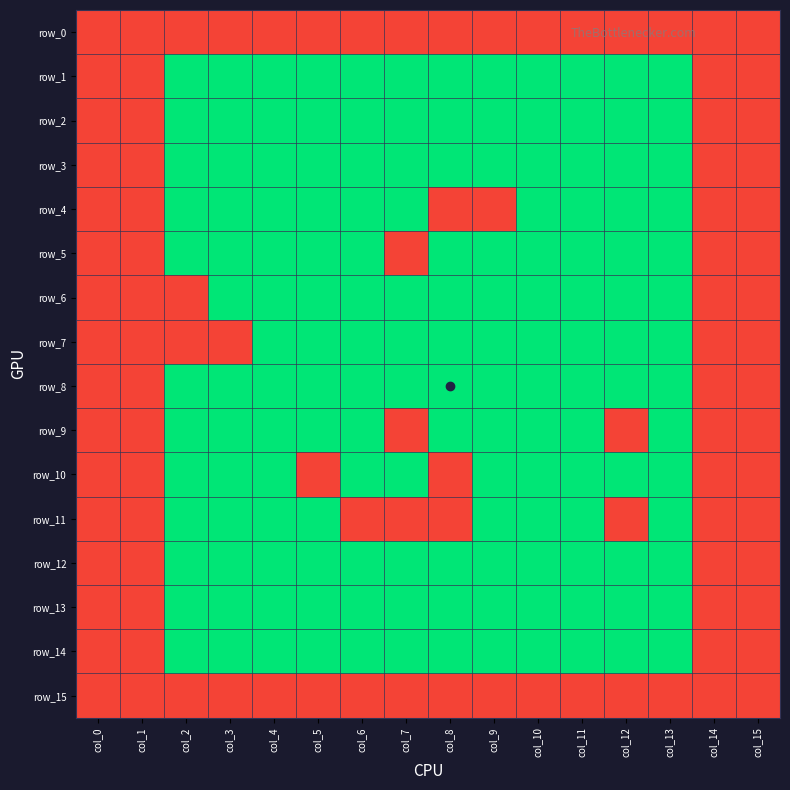

Reading left to right, transcribe all the data shown in this chart.

row_0: col_0=1	col_1=1	col_2=1	col_3=1	col_4=1	col_5=1	col_6=1	col_7=1	col_8=1	col_9=1	col_10=1	col_11=1	col_12=1	col_13=1	col_14=1	col_15=1
row_1: col_0=1	col_1=1	col_2=0	col_3=0	col_4=0	col_5=0	col_6=0	col_7=0	col_8=0	col_9=0	col_10=0	col_11=0	col_12=0	col_13=0	col_14=1	col_15=1
row_2: col_0=1	col_1=1	col_2=0	col_3=0	col_4=0	col_5=0	col_6=0	col_7=0	col_8=0	col_9=0	col_10=0	col_11=0	col_12=0	col_13=0	col_14=1	col_15=1
row_3: col_0=1	col_1=1	col_2=0	col_3=0	col_4=0	col_5=0	col_6=0	col_7=0	col_8=0	col_9=0	col_10=0	col_11=0	col_12=0	col_13=0	col_14=1	col_15=1
row_4: col_0=1	col_1=1	col_2=0	col_3=0	col_4=0	col_5=0	col_6=0	col_7=0	col_8=1	col_9=1	col_10=0	col_11=0	col_12=0	col_13=0	col_14=1	col_15=1
row_5: col_0=1	col_1=1	col_2=0	col_3=0	col_4=0	col_5=0	col_6=0	col_7=1	col_8=0	col_9=0	col_10=0	col_11=0	col_12=0	col_13=0	col_14=1	col_15=1
row_6: col_0=1	col_1=1	col_2=1	col_3=0	col_4=0	col_5=0	col_6=0	col_7=0	col_8=0	col_9=0	col_10=0	col_11=0	col_12=0	col_13=0	col_14=1	col_15=1
row_7: col_0=1	col_1=1	col_2=1	col_3=1	col_4=0	col_5=0	col_6=0	col_7=0	col_8=0	col_9=0	col_10=0	col_11=0	col_12=0	col_13=0	col_14=1	col_15=1
row_8: col_0=1	col_1=1	col_2=0	col_3=0	col_4=0	col_5=0	col_6=0	col_7=0	col_8=0	col_9=0	col_10=0	col_11=0	col_12=0	col_13=0	col_14=1	col_15=1
row_9: col_0=1	col_1=1	col_2=0	col_3=0	col_4=0	col_5=0	col_6=0	col_7=1	col_8=0	col_9=0	col_10=0	col_11=0	col_12=1	col_13=0	col_14=1	col_15=1
row_10: col_0=1	col_1=1	col_2=0	col_3=0	col_4=0	col_5=1	col_6=0	col_7=0	col_8=1	col_9=0	col_10=0	col_11=0	col_12=0	col_13=0	col_14=1	col_15=1
row_11: col_0=1	col_1=1	col_2=0	col_3=0	col_4=0	col_5=0	col_6=1	col_7=1	col_8=1	col_9=0	col_10=0	col_11=0	col_12=1	col_13=0	col_14=1	col_15=1
row_12: col_0=1	col_1=1	col_2=0	col_3=0	col_4=0	col_5=0	col_6=0	col_7=0	col_8=0	col_9=0	col_10=0	col_11=0	col_12=0	col_13=0	col_14=1	col_15=1
row_13: col_0=1	col_1=1	col_2=0	col_3=0	col_4=0	col_5=0	col_6=0	col_7=0	col_8=0	col_9=0	col_10=0	col_11=0	col_12=0	col_13=0	col_14=1	col_15=1
row_14: col_0=1	col_1=1	col_2=0	col_3=0	col_4=0	col_5=0	col_6=0	col_7=0	col_8=0	col_9=0	col_10=0	col_11=0	col_12=0	col_13=0	col_14=1	col_15=1
row_15: col_0=1	col_1=1	col_2=1	col_3=1	col_4=1	col_5=1	col_6=1	col_7=1	col_8=1	col_9=1	col_10=1	col_11=1	col_12=1	col_13=1	col_14=1	col_15=1